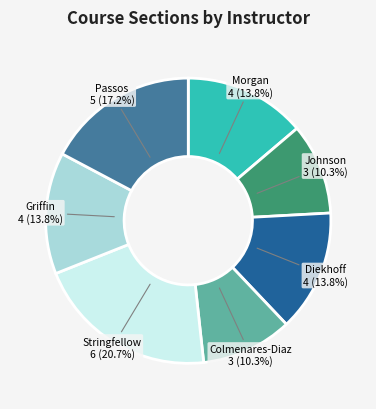

Is there a majority slice in this chart?

No